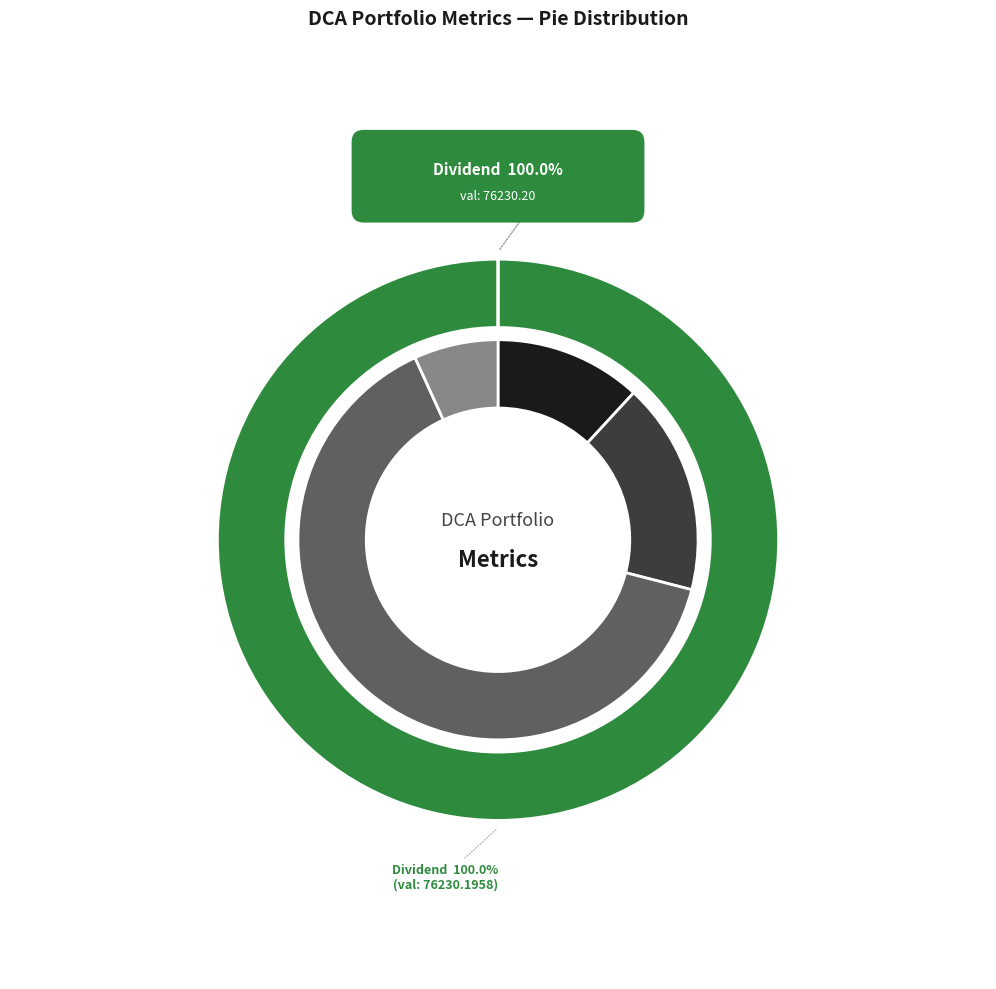

Between IRR and Std, which is larger?

Std